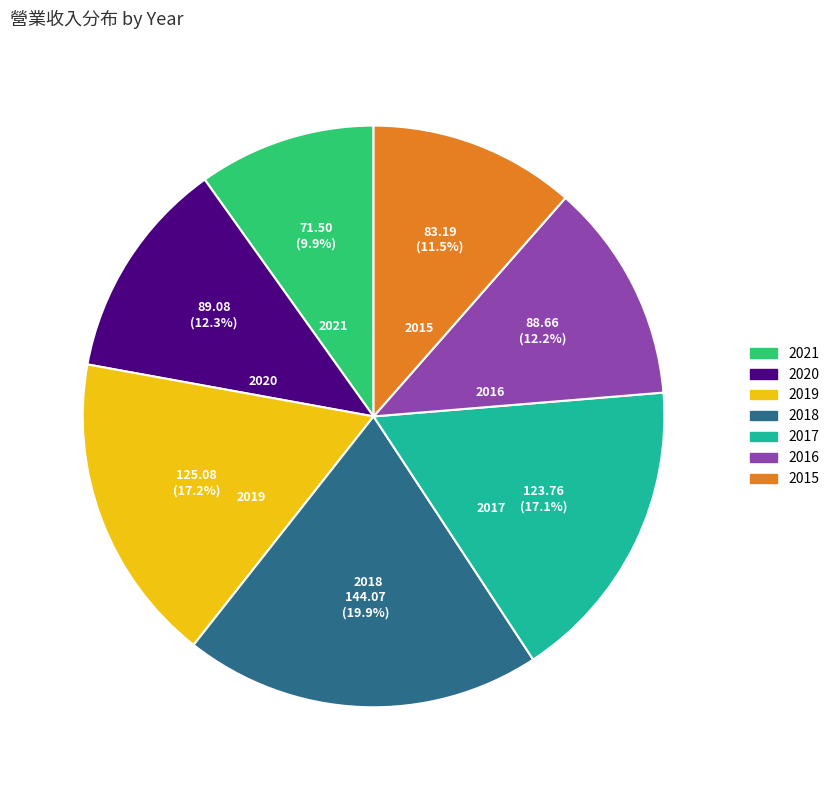

Is there any slice that represents more than half of the pie?

No